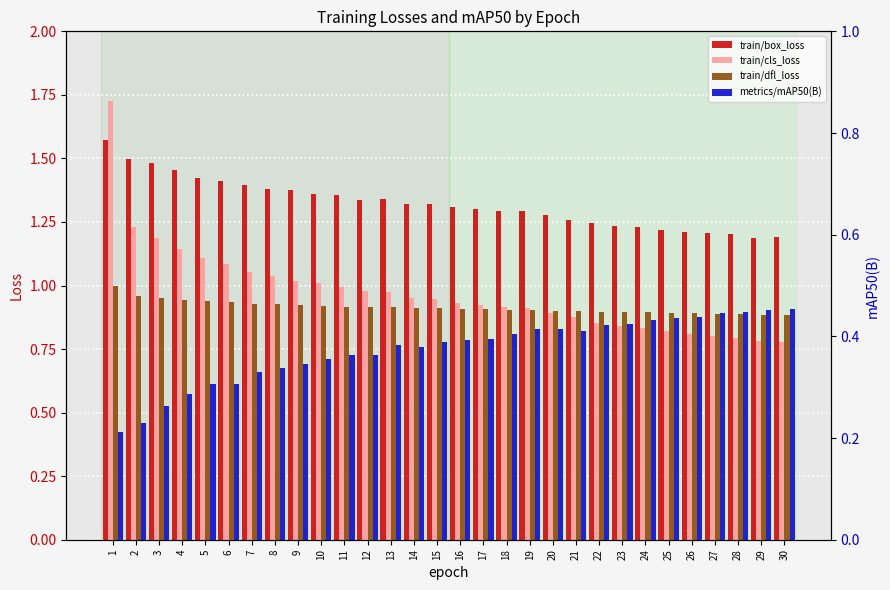

How many distinct data groups are displayed?

4